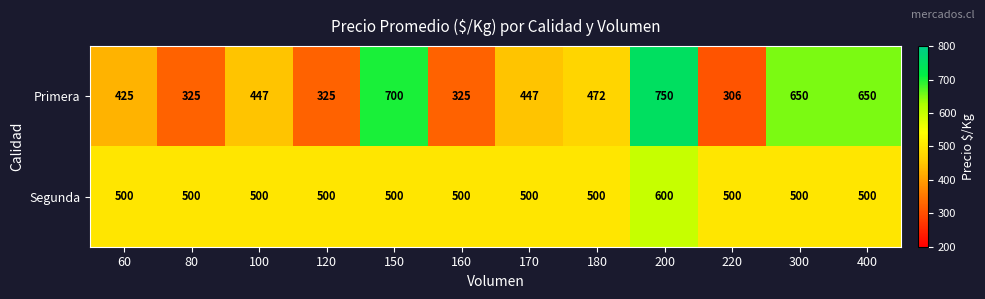

What value does the Segunda series have at 150?

500